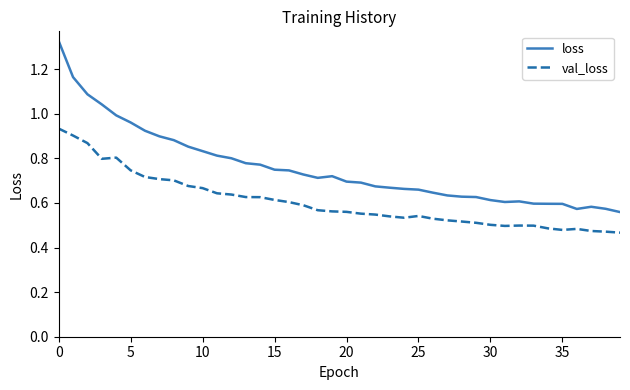

How many categories are shown in the chart?

40